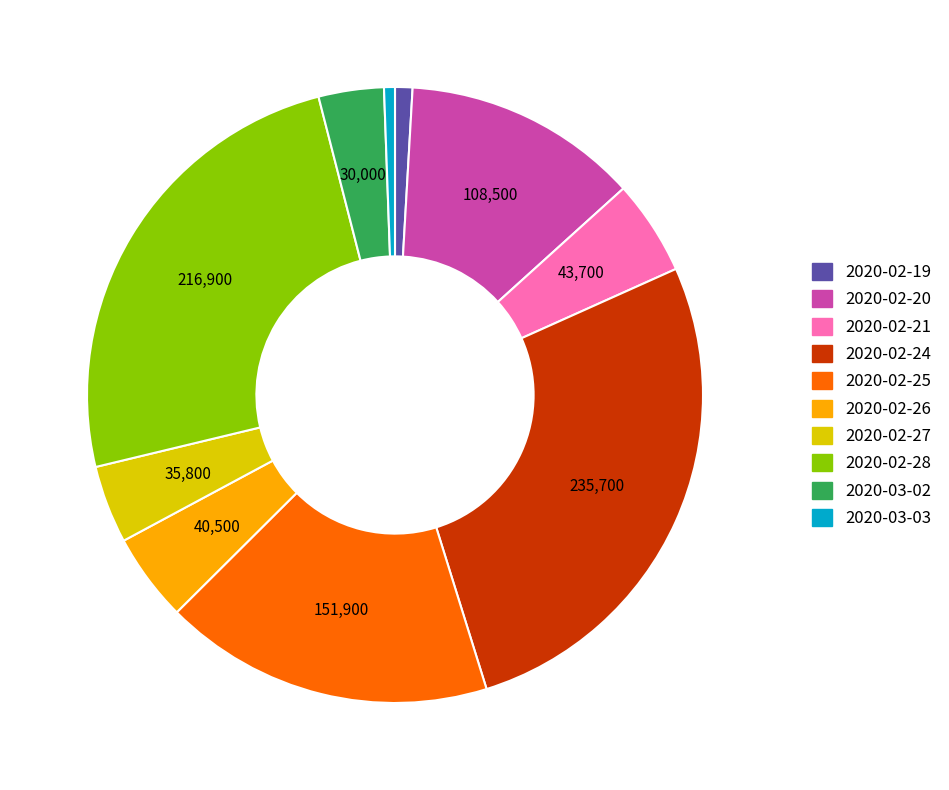

Do 2020-02-26 and 2020-03-02 together represent more than half of the pie?

No